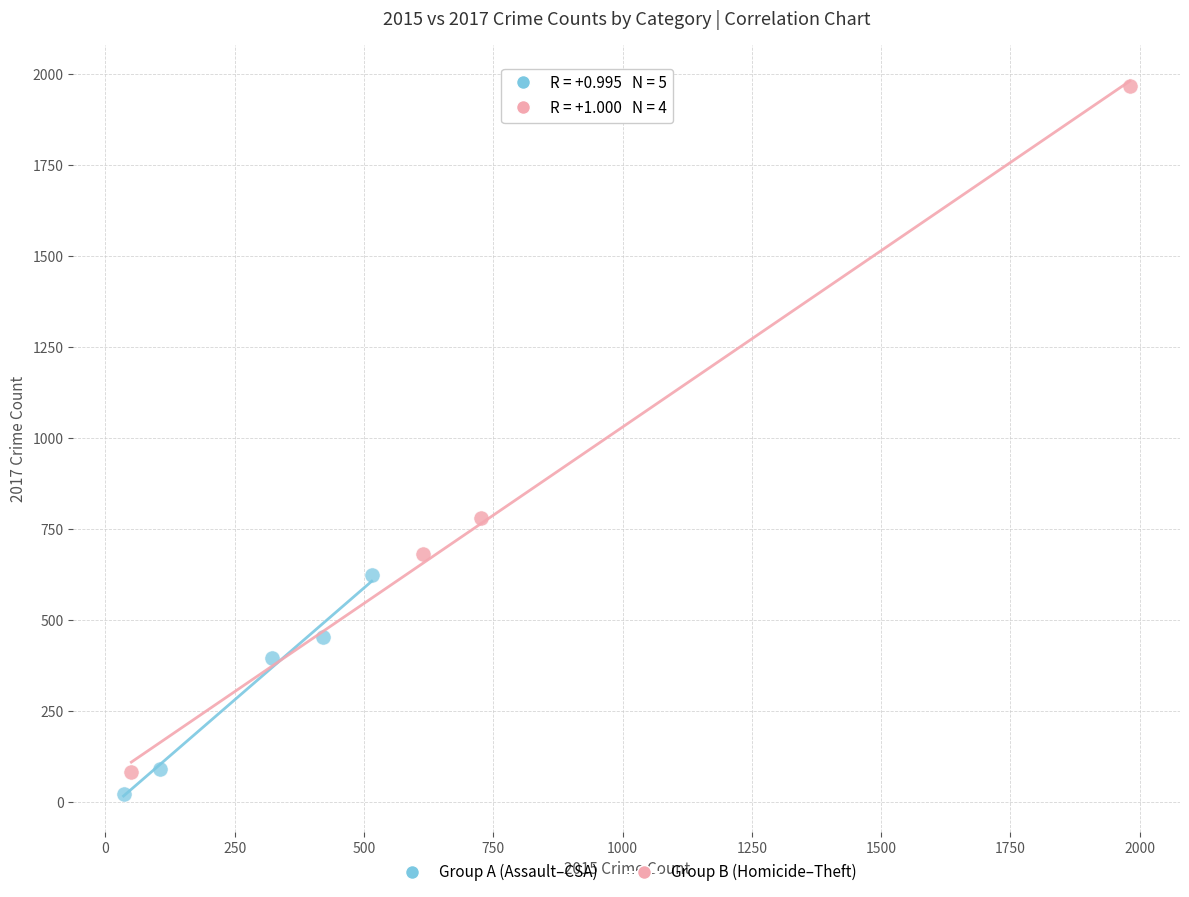

Which series has the largest Y range (max minus min)?

Group B (Homicide–Theft)